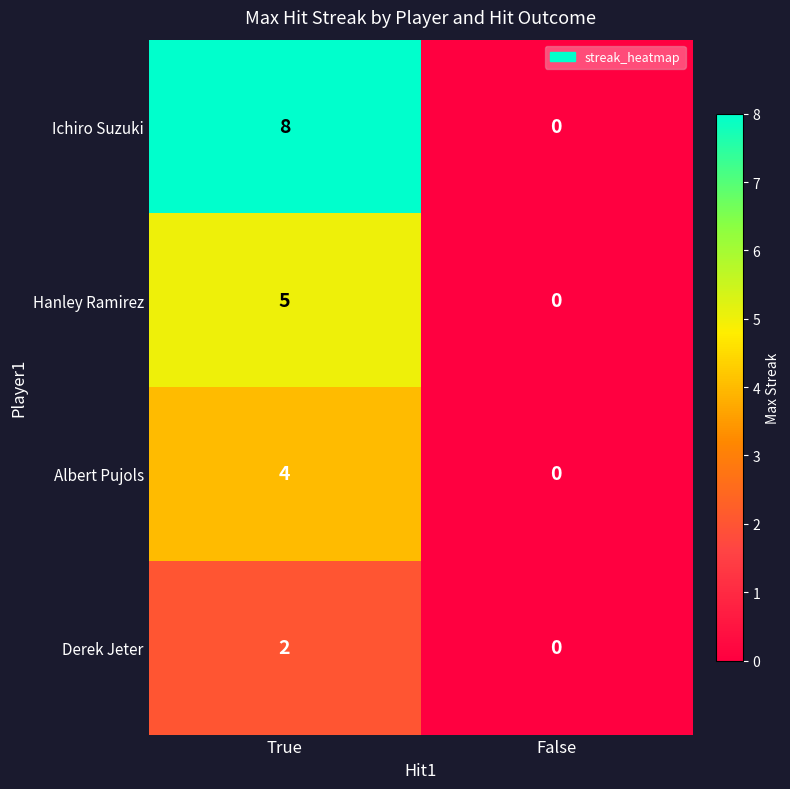

What is the sum of all Ichiro Suzuki values?

8